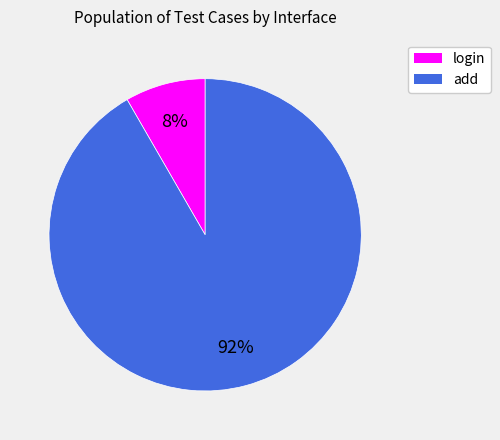

To the nearest percent, what is the average slice percentage?

50%